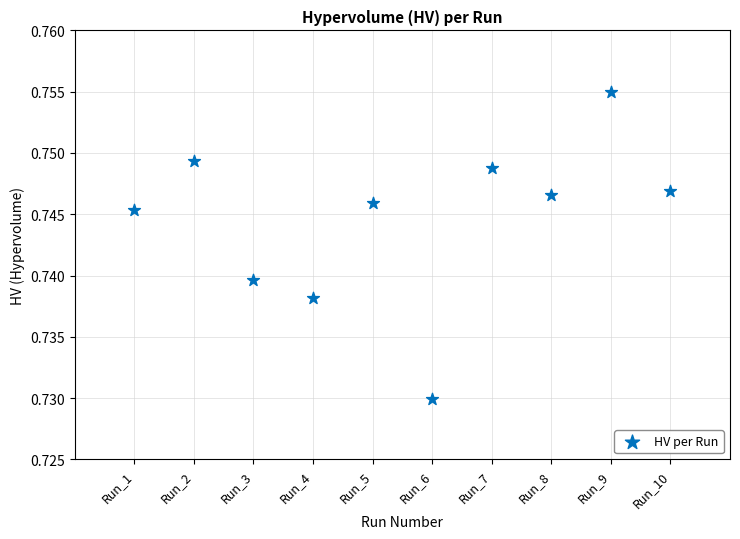

What is the range of X values (max minus min)?

9.0